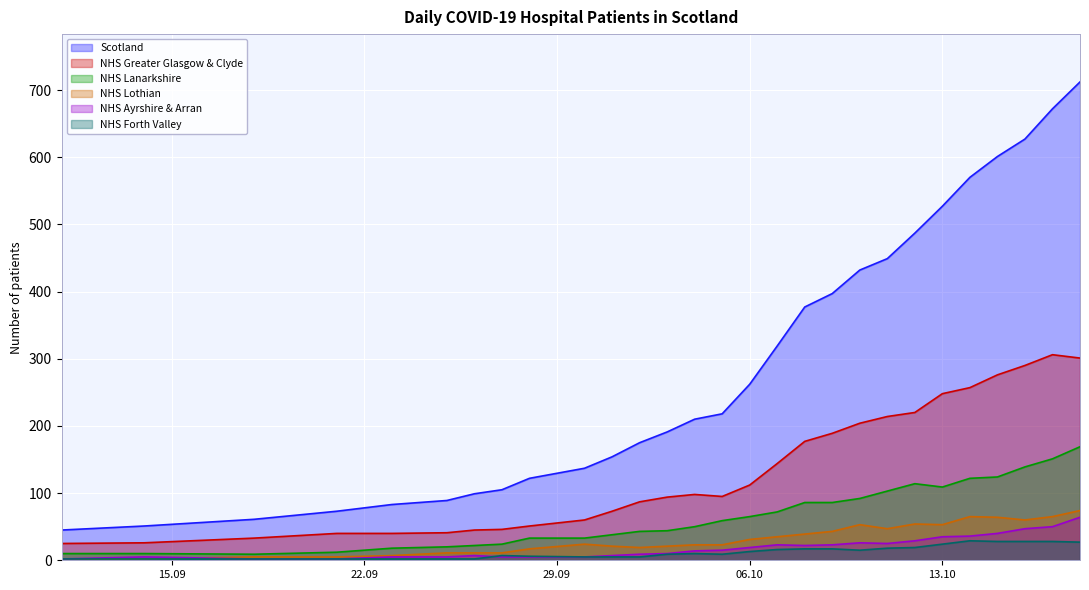

At which category is the sum across all series the highest?

2020-10-18